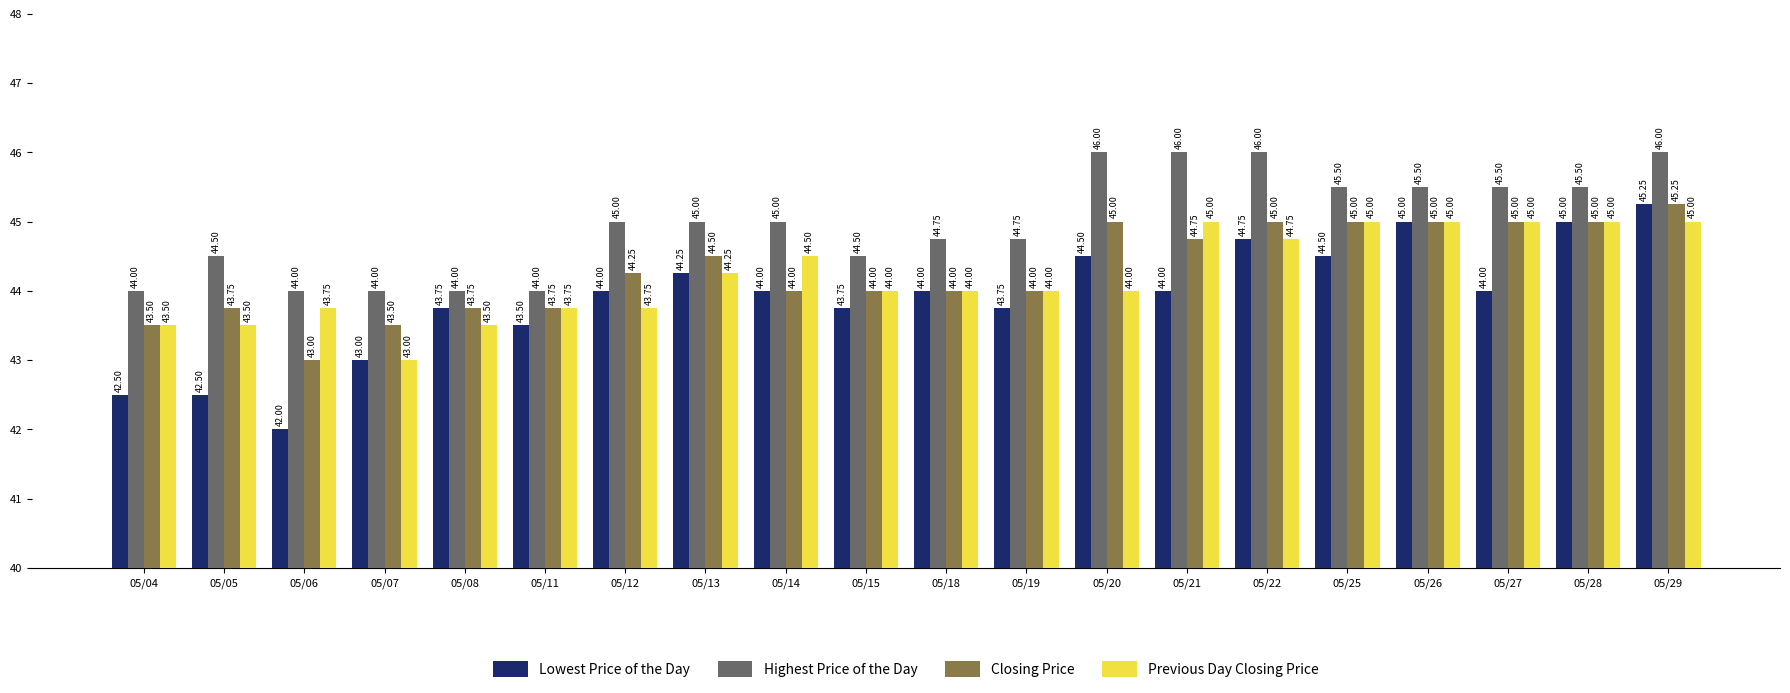

What is the difference between the second highest and second lowest values in the Lowest Price of the Day series?

2.5